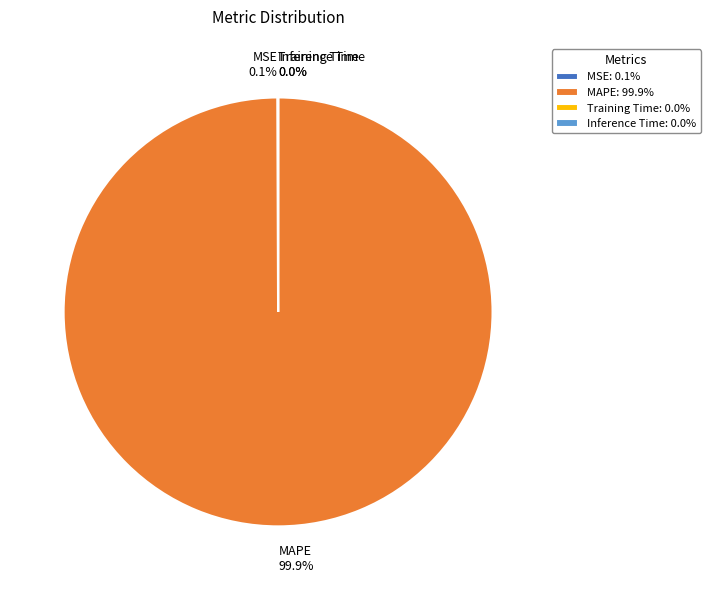

Does MAPE represent more than half of the total?

Yes